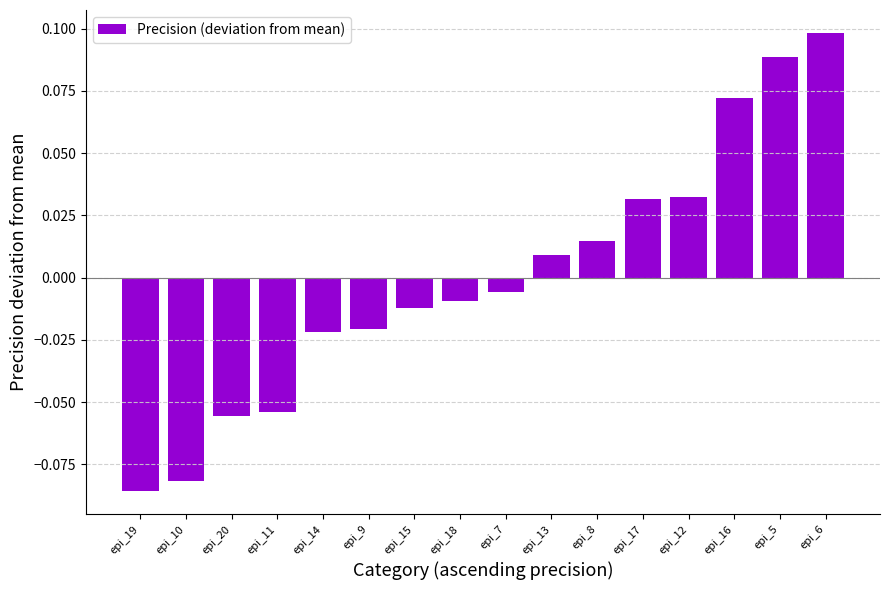

Which label corresponds to the smallest value in the chart?

epi_19